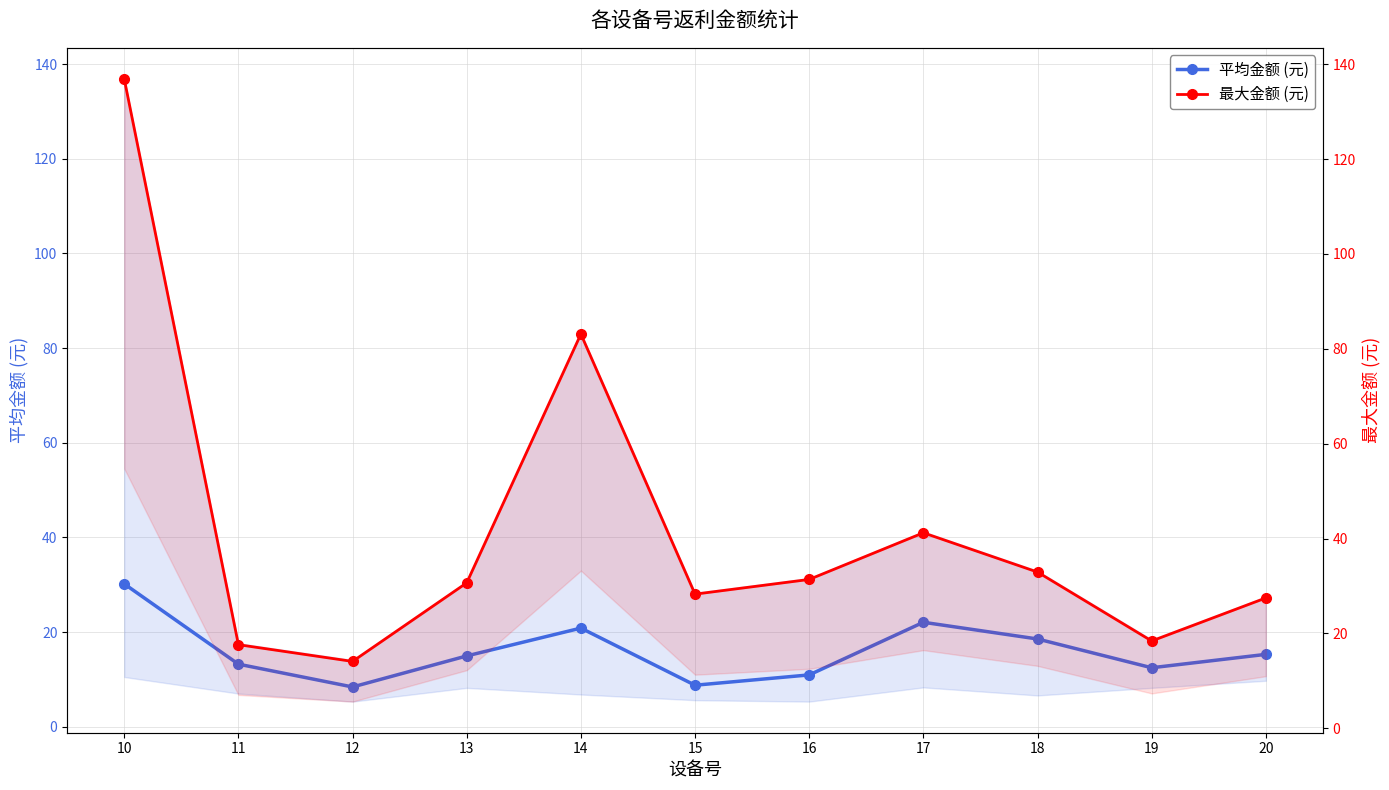

What is the difference between the highest and lowest values at 20?

12.2